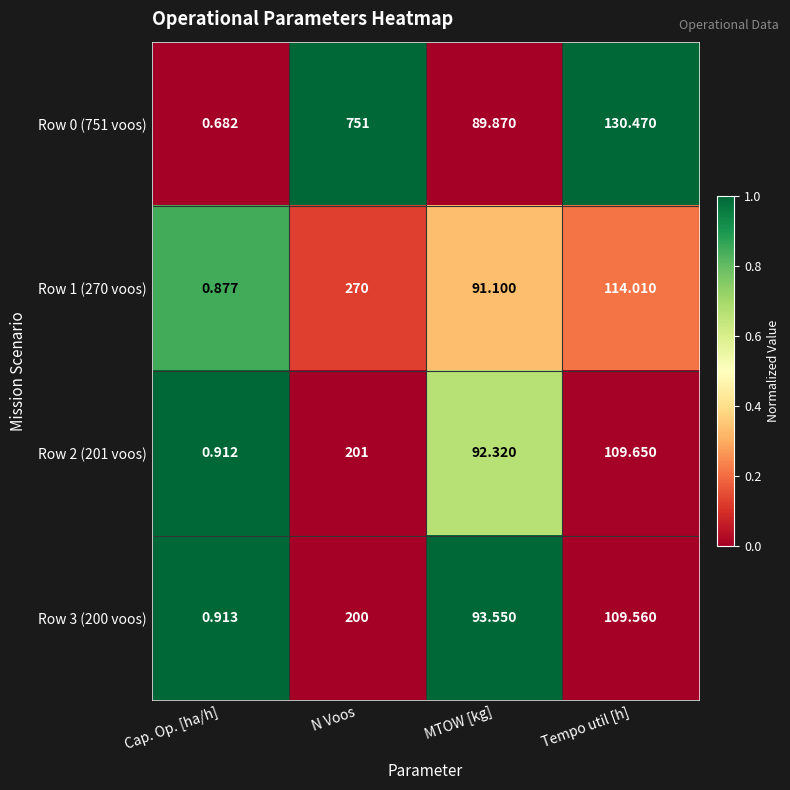

At which label does Row 2 (201 voos) reach its minimum?

Cap. Op. [ha/h]